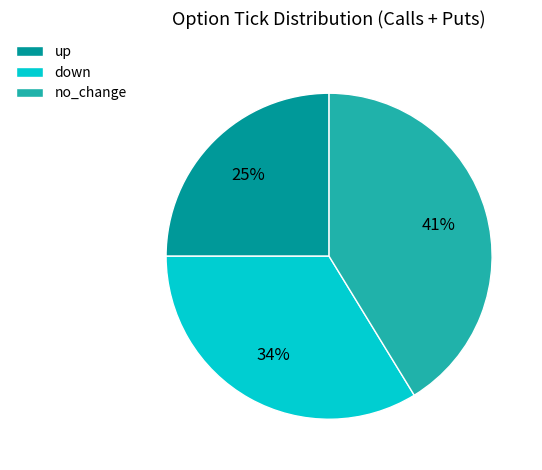

Is the sum of no_change and up greater than half?

Yes